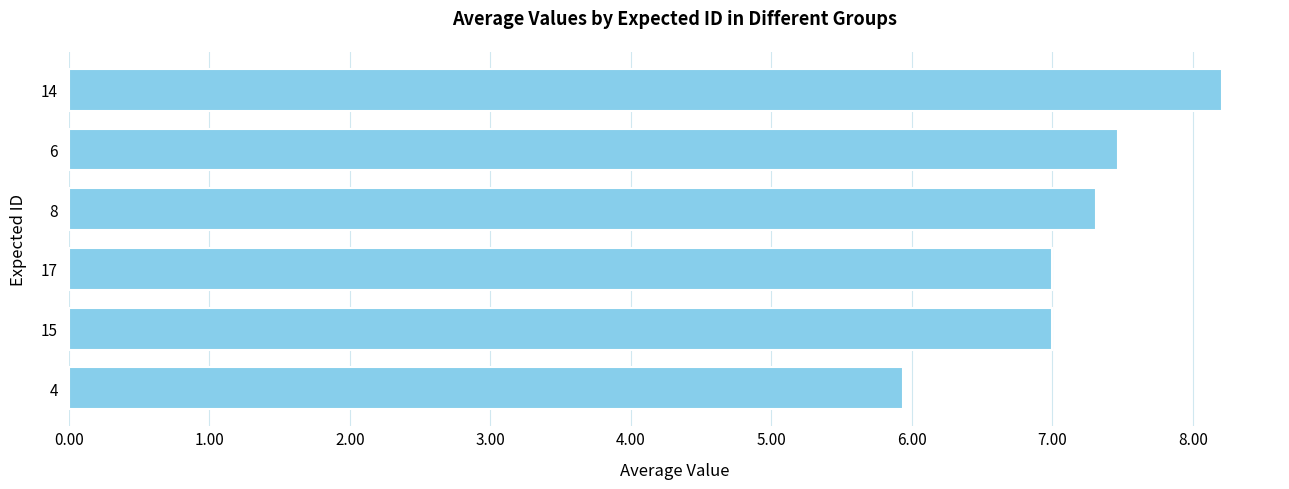

Reading bottom to top, what are all the values shown in this chart?

4=5.9	15=7.0	17=7.0	8=7.3	6=7.5	14=8.2